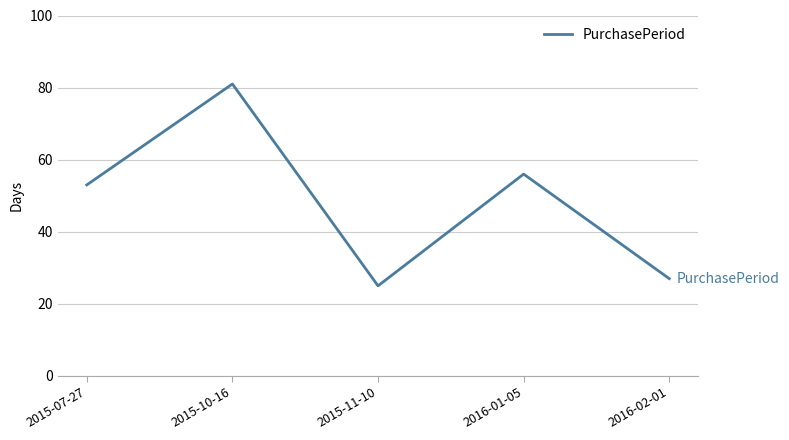

What is the difference between the second highest and minimum values?

31